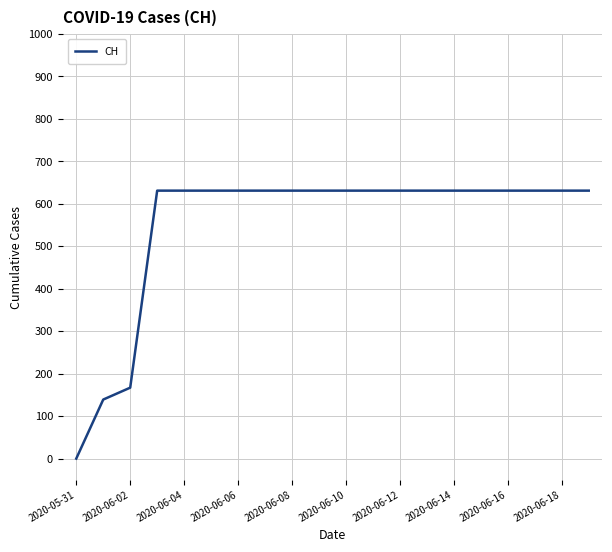

What is the difference between the maximum and minimum values?

631